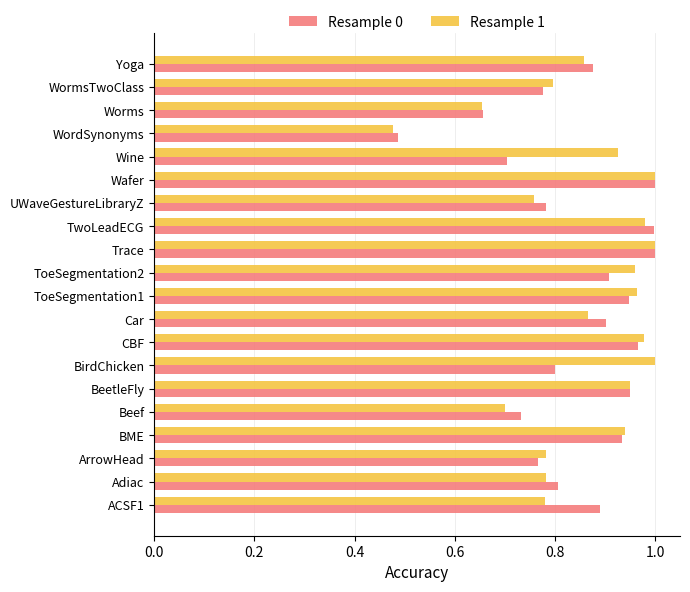

Which series has the largest range (max minus min)?

Resample 1